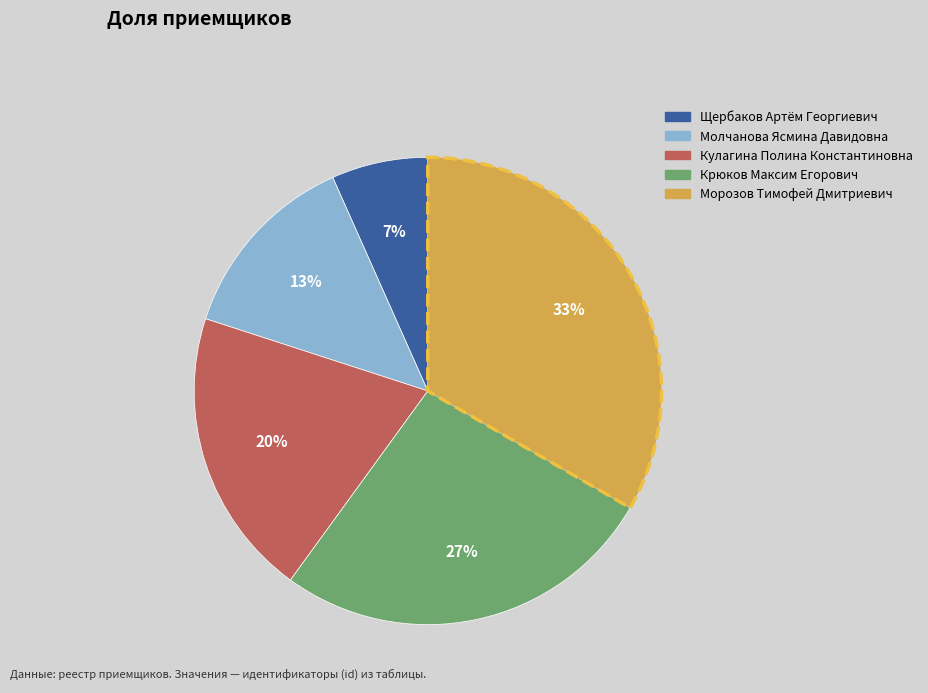

True or false: Кулагина Полина Константиновна accounts for 33% of the total.

False